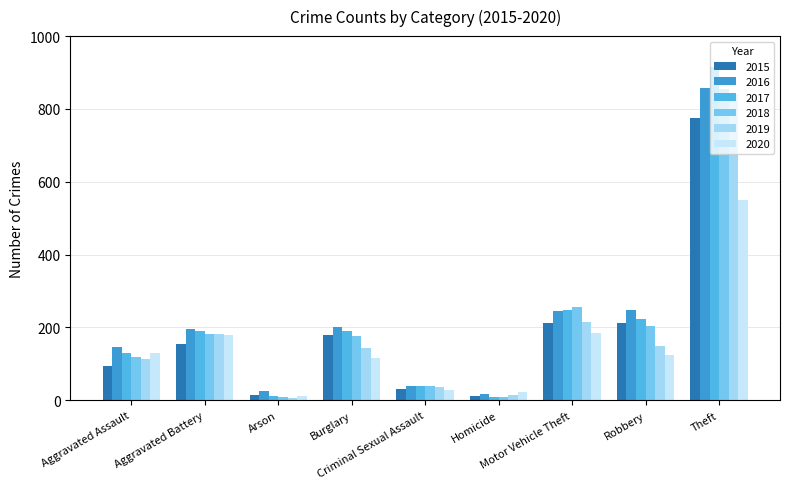

What is the approximate value of 2017 at Motor Vehicle Theft, to the nearest 50?

250